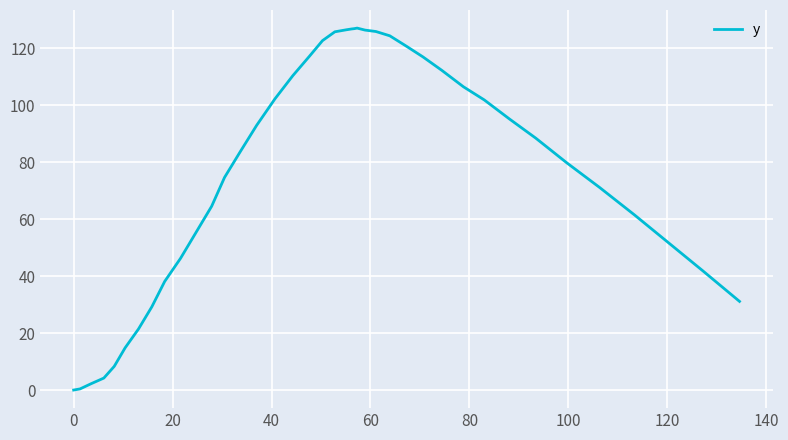

What is the difference between the maximum and minimum values?

127.0